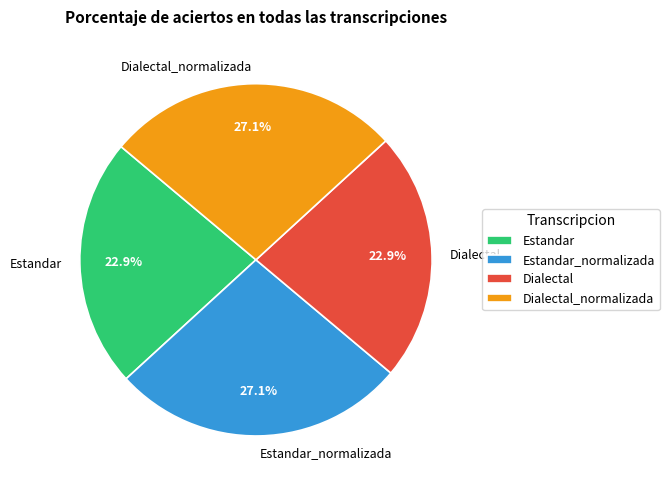

To the nearest percent, what is the average slice percentage?

25%